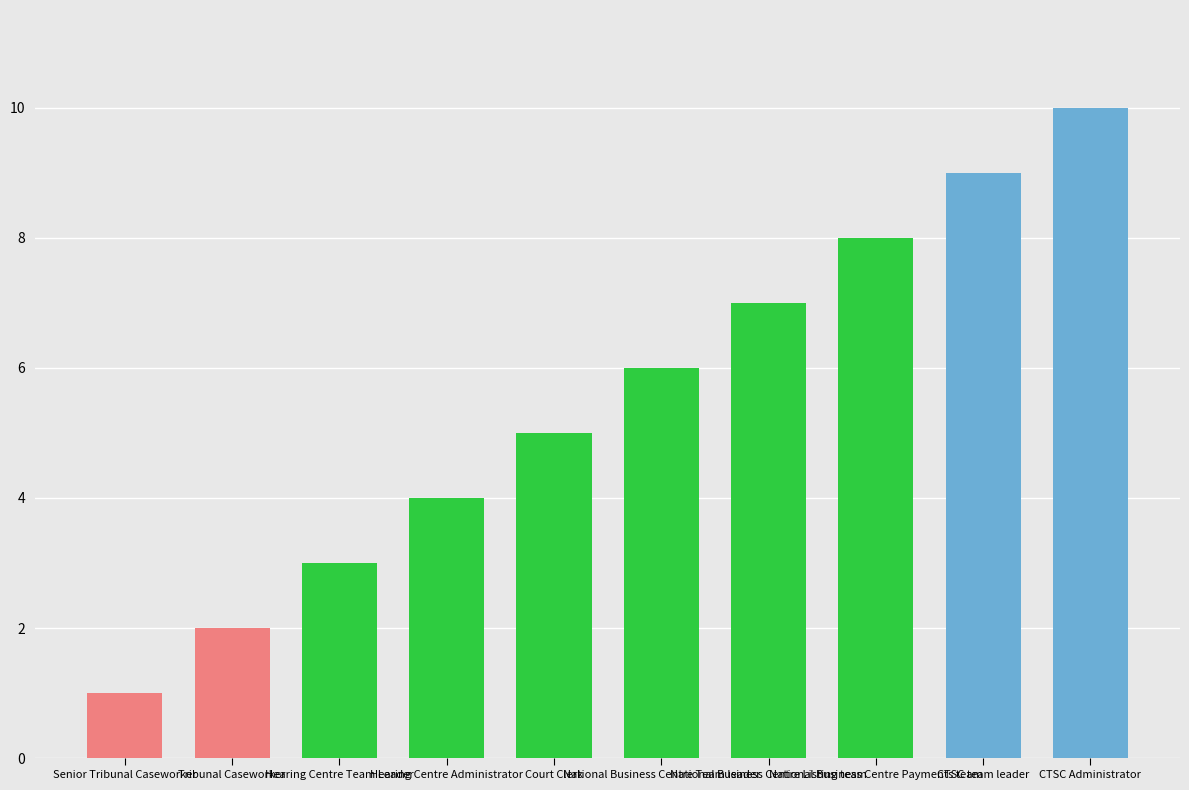

How many values are below 6?

5